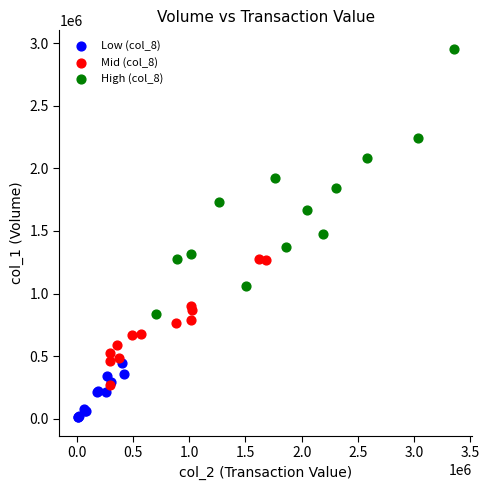

Which series contains the lowest Y value?

Low (col_8)